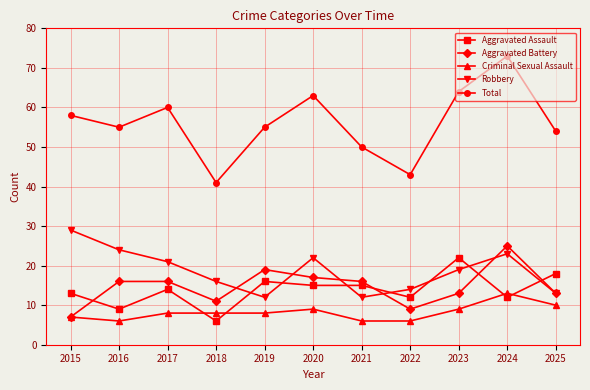

What is the smallest value displayed?

6